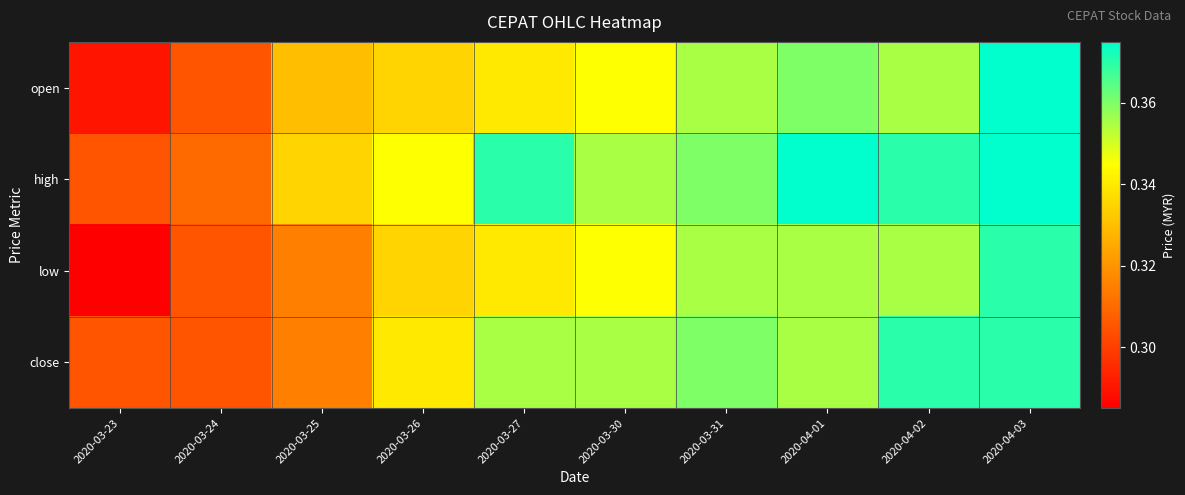

Reading right to left, list all the values displayed in this chart.

open: 2020-04-03=0.4	2020-04-02=0.4	2020-04-01=0.4	2020-03-31=0.4	2020-03-30=0.3	2020-03-27=0.3	2020-03-26=0.3	2020-03-25=0.3	2020-03-24=0.3	2020-03-23=0.3
high: 2020-04-03=0.4	2020-04-02=0.4	2020-04-01=0.4	2020-03-31=0.4	2020-03-30=0.4	2020-03-27=0.4	2020-03-26=0.3	2020-03-25=0.3	2020-03-24=0.3	2020-03-23=0.3
low: 2020-04-03=0.4	2020-04-02=0.4	2020-04-01=0.4	2020-03-31=0.4	2020-03-30=0.3	2020-03-27=0.3	2020-03-26=0.3	2020-03-25=0.3	2020-03-24=0.3	2020-03-23=0.3
close: 2020-04-03=0.4	2020-04-02=0.4	2020-04-01=0.4	2020-03-31=0.4	2020-03-30=0.4	2020-03-27=0.4	2020-03-26=0.3	2020-03-25=0.3	2020-03-24=0.3	2020-03-23=0.3